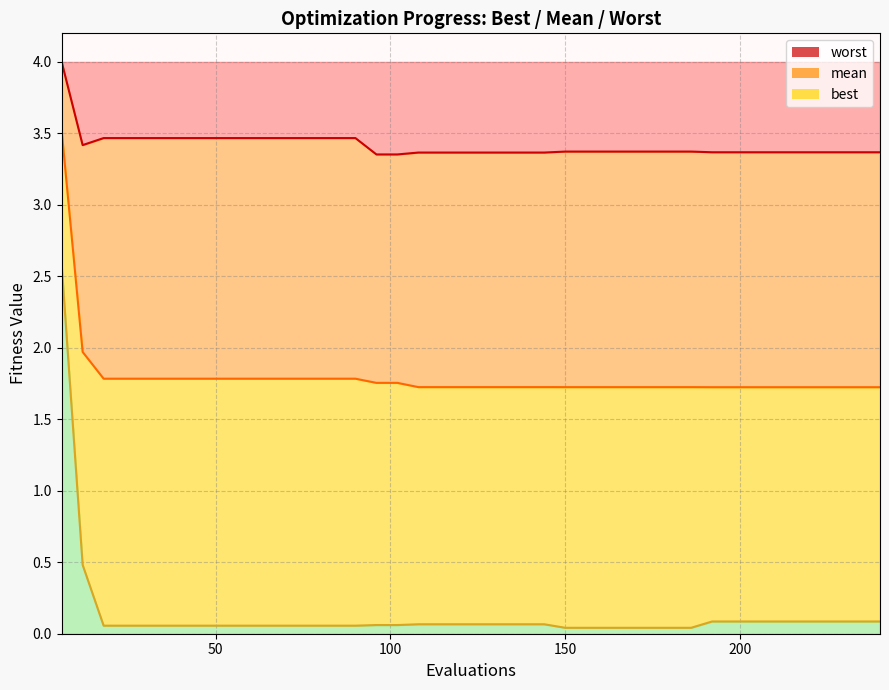

True or false: best and worst intersect in this chart.

False